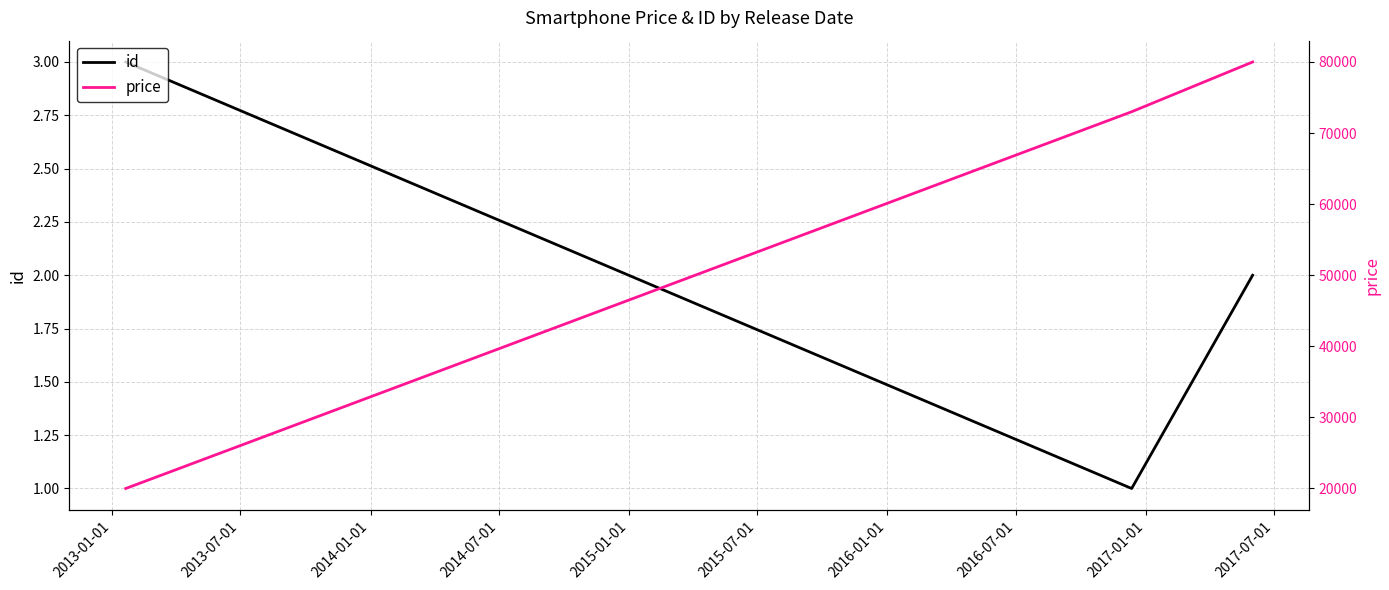

What is the average value of the id series?

2